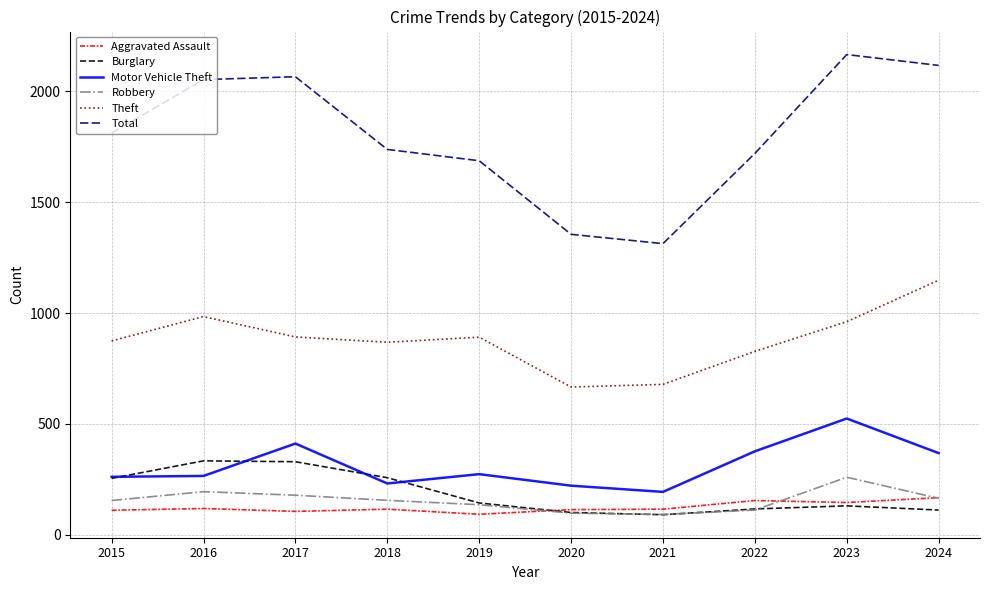

The Total series shows 2302 at 2021. True or false?

False